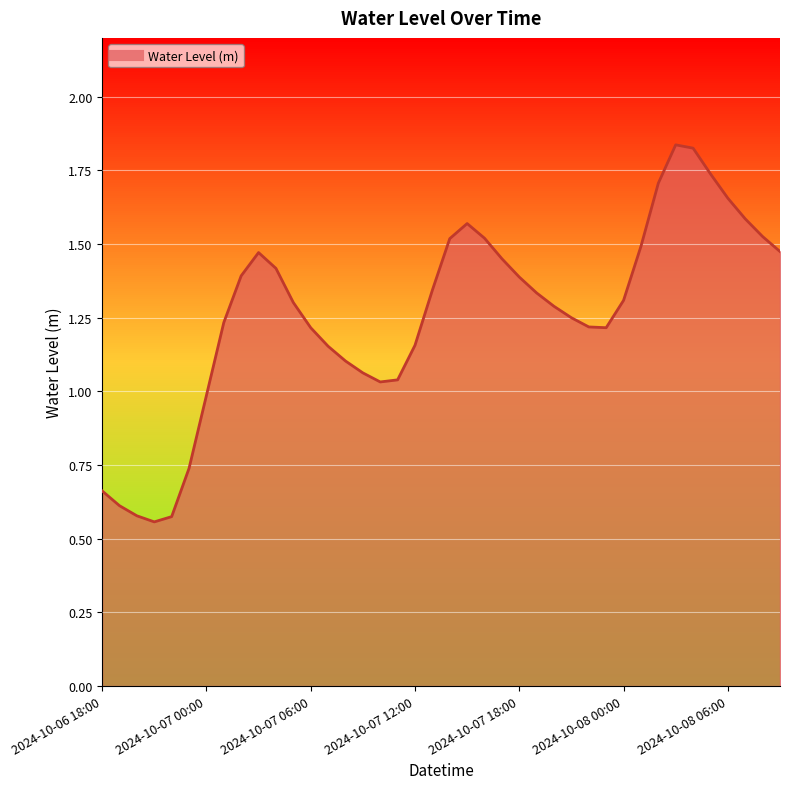

True or false: there are more than 1 points higher than both neighbors.

True